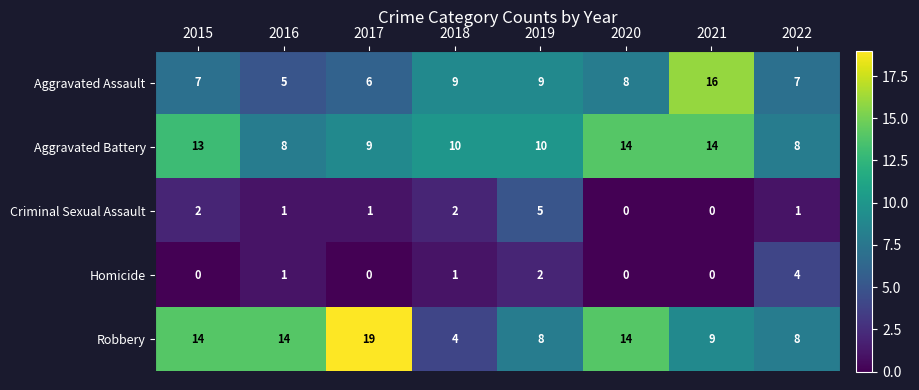

Count the Criminal Sexual Assault values in the range 1 to 2.

5